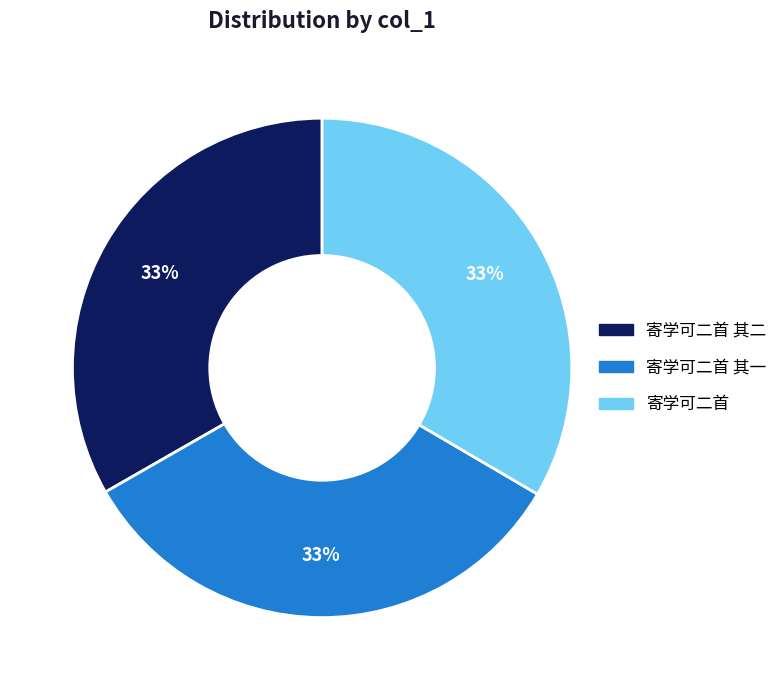

What is the ratio of the value at 寄学可二首 其二 to the value at 寄学可二首 其一?

1.0